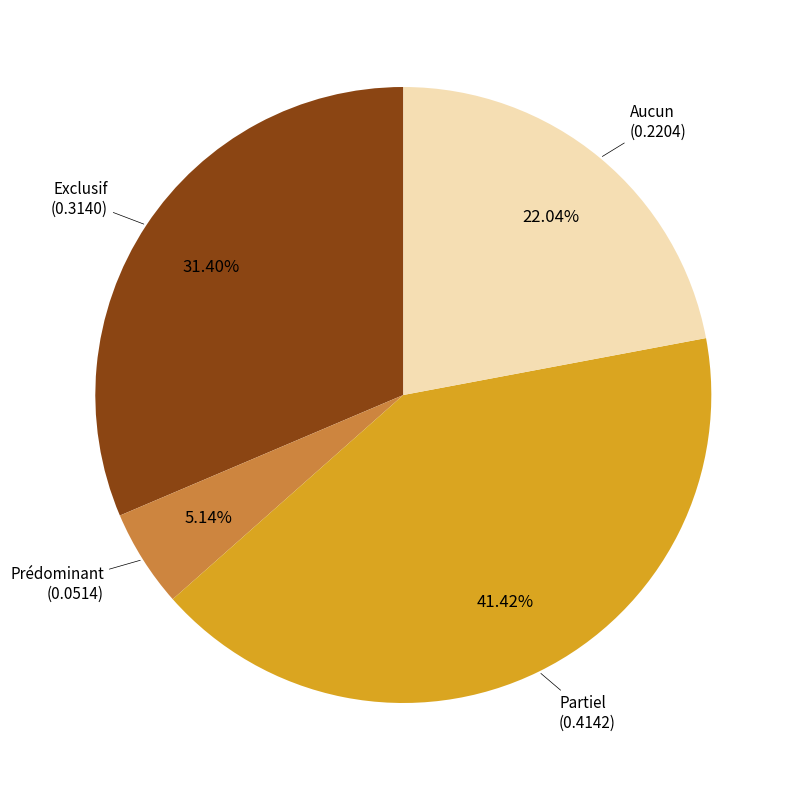

Does Prédominant account for over 50% of the chart?

No